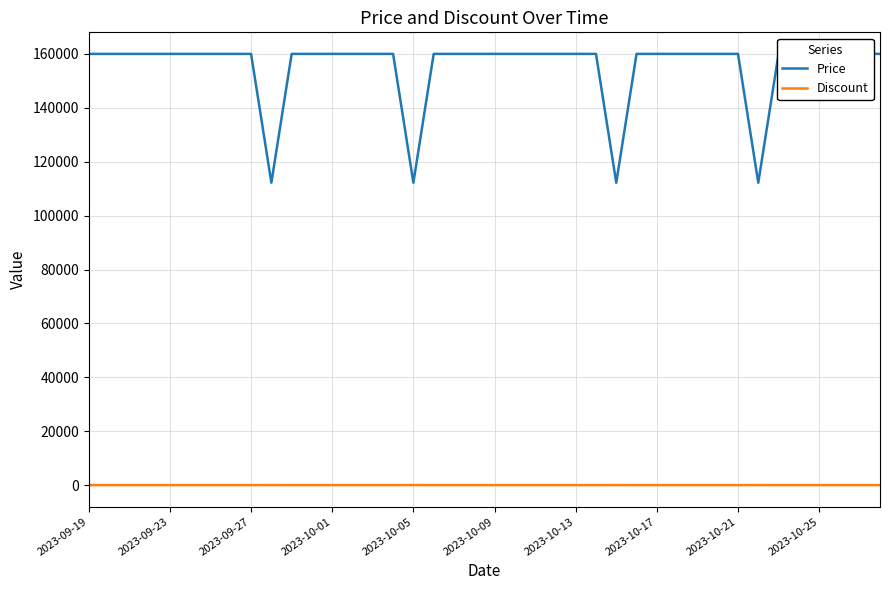

List the series in order of their peak value, lowest first.

Discount, Price